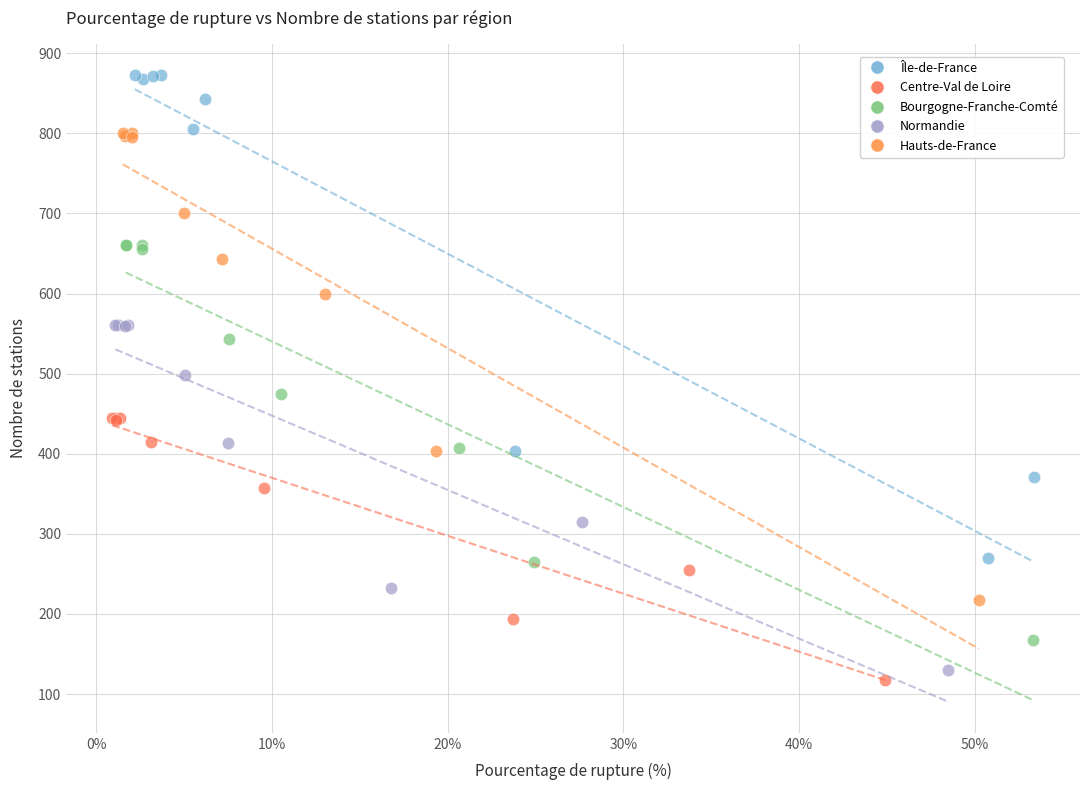

Which series contains the lowest Y value?

Centre-Val de Loire